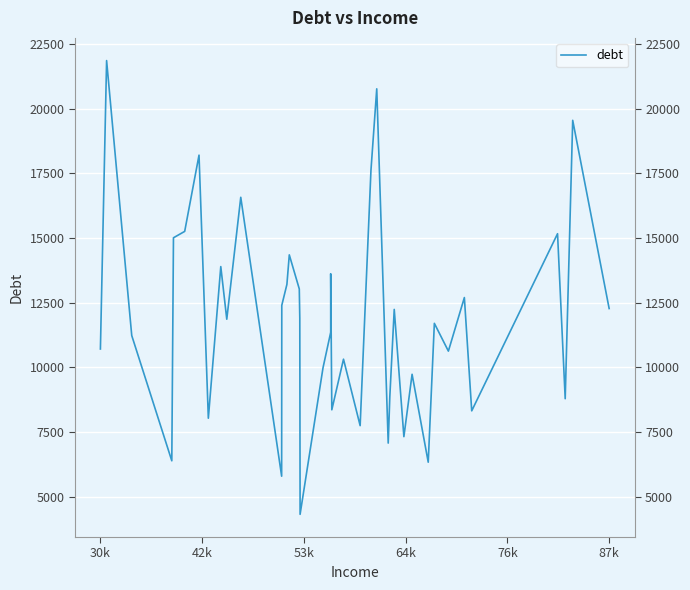

How many interior local peaks (higher than both neighbors) does the data have?

14